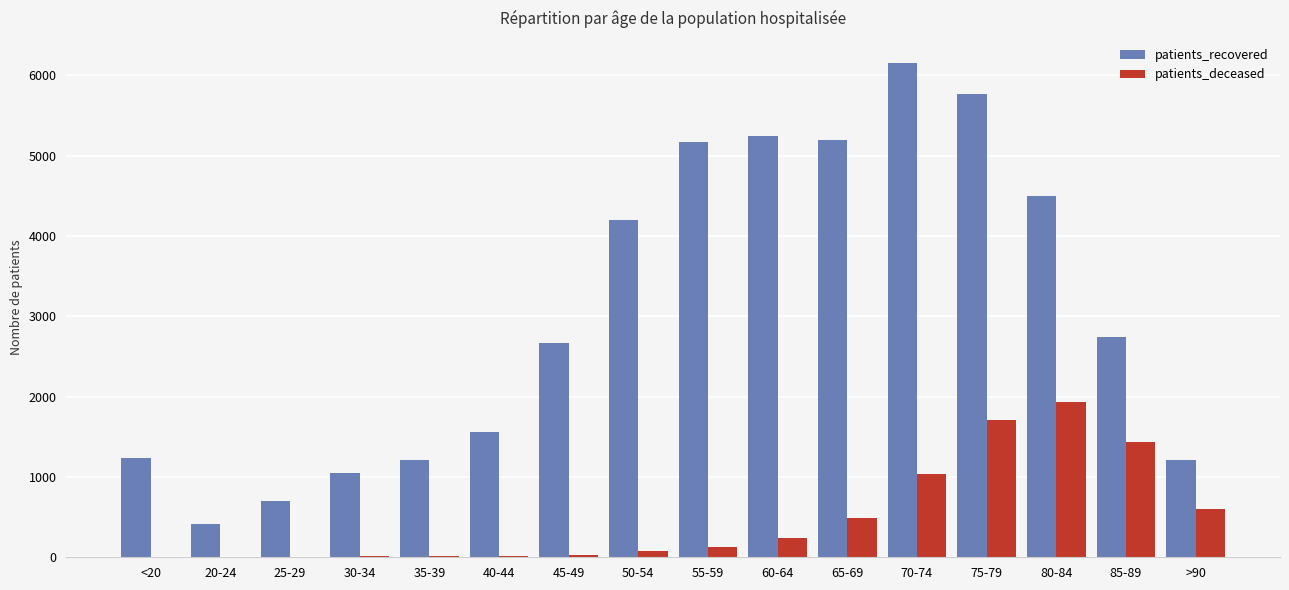

Which series has the largest range (max minus min)?

patients_recovered